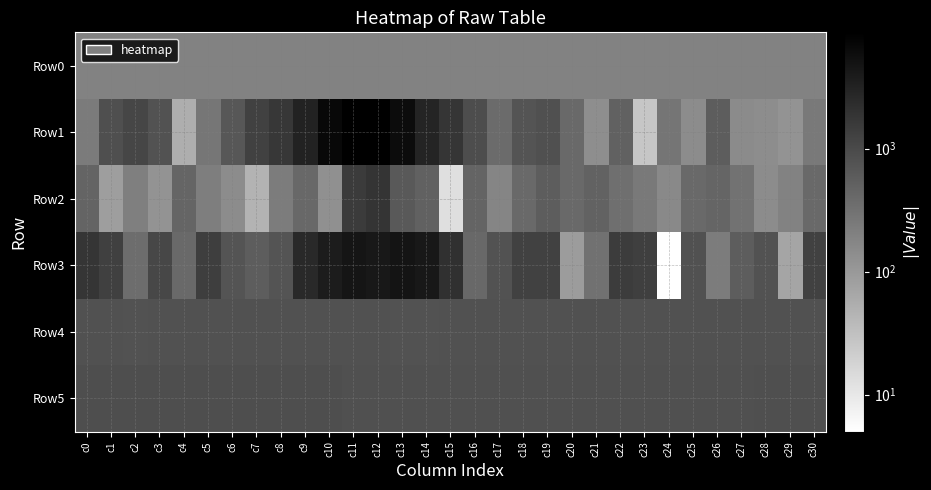

What is the smallest value displayed?

5.0